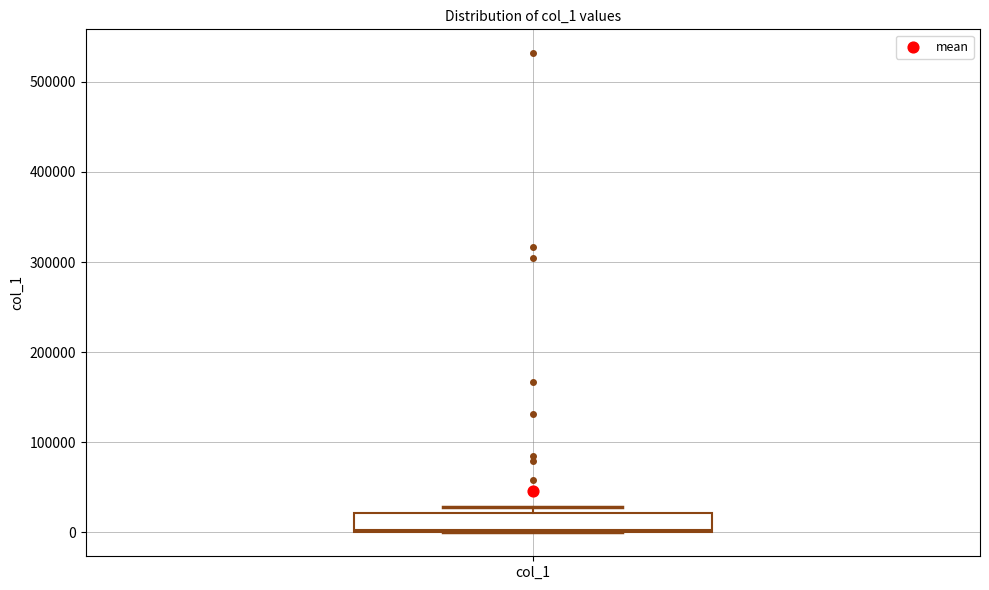

Transcribe this box plot: give where the median line is, the range the box spans, and where the two whiskers end, as read against the y-axis. The values are not printed on the chart, so give them approximately, as read against the axis.

median 0, box 0 to 20000, whiskers 0 to 30000